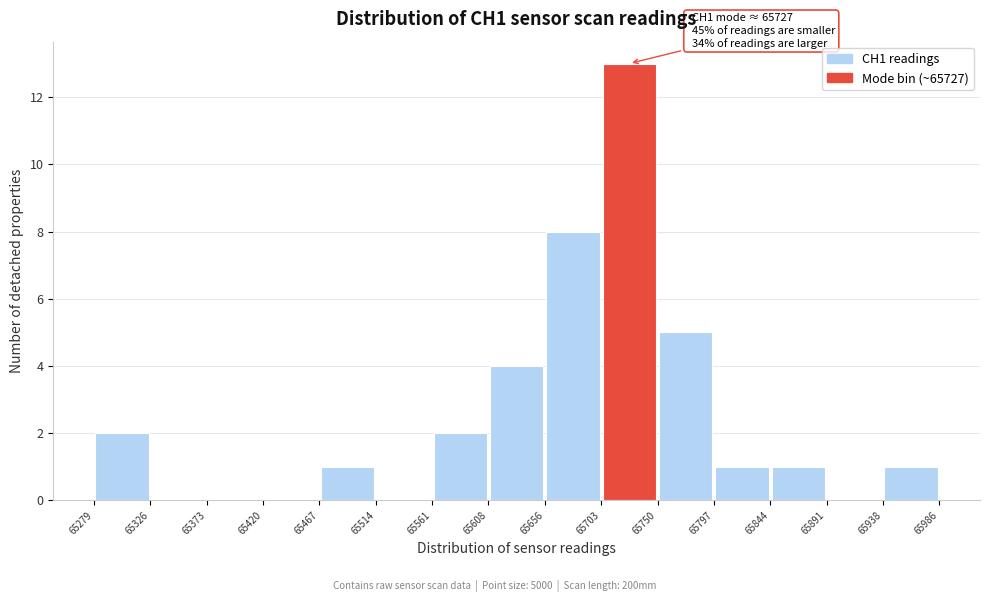

Which range on the x-axis has the tallest bar?

65703 to 65750